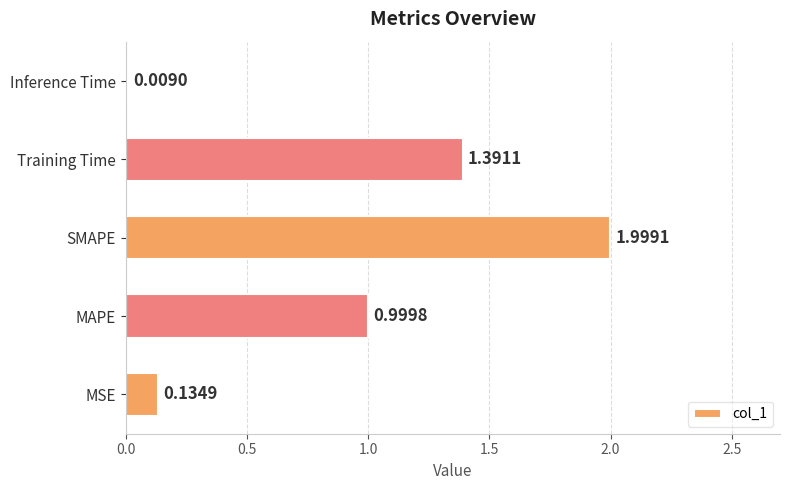

List the labels in order of value, largest first.

SMAPE, Training Time, MAPE, MSE, Inference Time